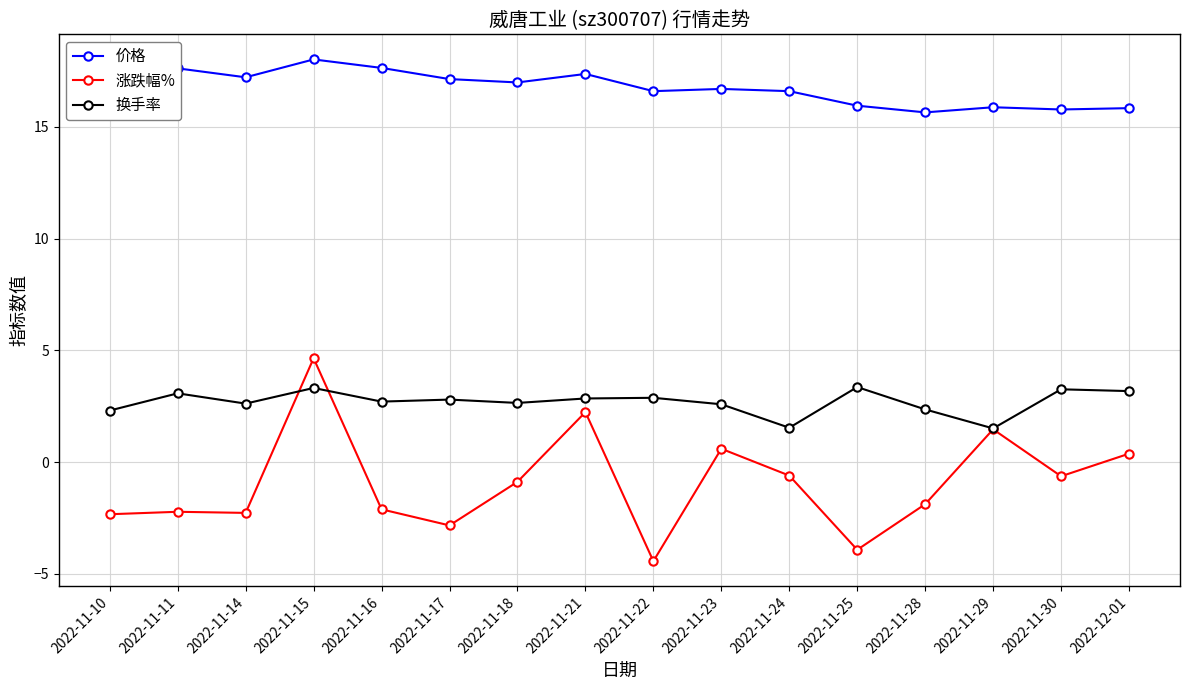

Reading left to right, what are all the values shown in this chart?

价格: 2022-11-10=18.0	2022-11-11=17.6	2022-11-14=17.2	2022-11-15=18.0	2022-11-16=17.6	2022-11-17=17.1	2022-11-18=17.0	2022-11-21=17.4	2022-11-22=16.6	2022-11-23=16.7	2022-11-24=16.6	2022-11-25=15.9	2022-11-28=15.7	2022-11-29=15.9	2022-11-30=15.8	2022-12-01=15.8
涨跌幅%: 2022-11-10=-2.3	2022-11-11=-2.2	2022-11-14=-2.3	2022-11-15=4.7	2022-11-16=-2.1	2022-11-17=-2.8	2022-11-18=-0.9	2022-11-21=2.2	2022-11-22=-4.4	2022-11-23=0.6	2022-11-24=-0.6	2022-11-25=-3.9	2022-11-28=-1.9	2022-11-29=1.5	2022-11-30=-0.6	2022-12-01=0.4
换手率: 2022-11-10=2.3	2022-11-11=3.1	2022-11-14=2.6	2022-11-15=3.3	2022-11-16=2.7	2022-11-17=2.8	2022-11-18=2.6	2022-11-21=2.9	2022-11-22=2.9	2022-11-23=2.6	2022-11-24=1.5	2022-11-25=3.4	2022-11-28=2.4	2022-11-29=1.5	2022-11-30=3.3	2022-12-01=3.2